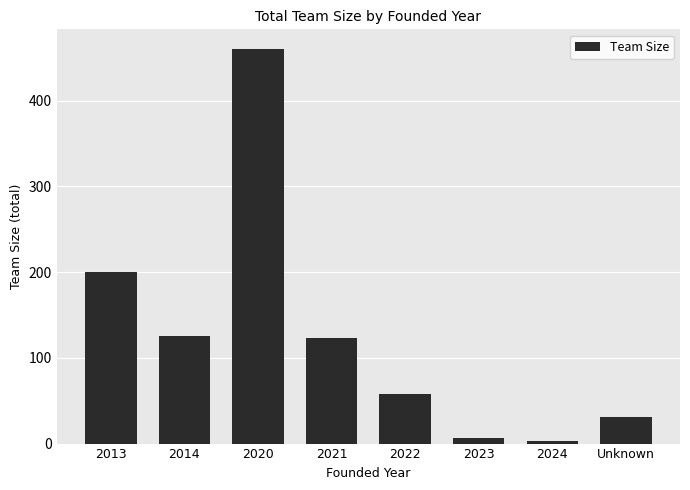

True or false: the data shows 125 at 2014.

True